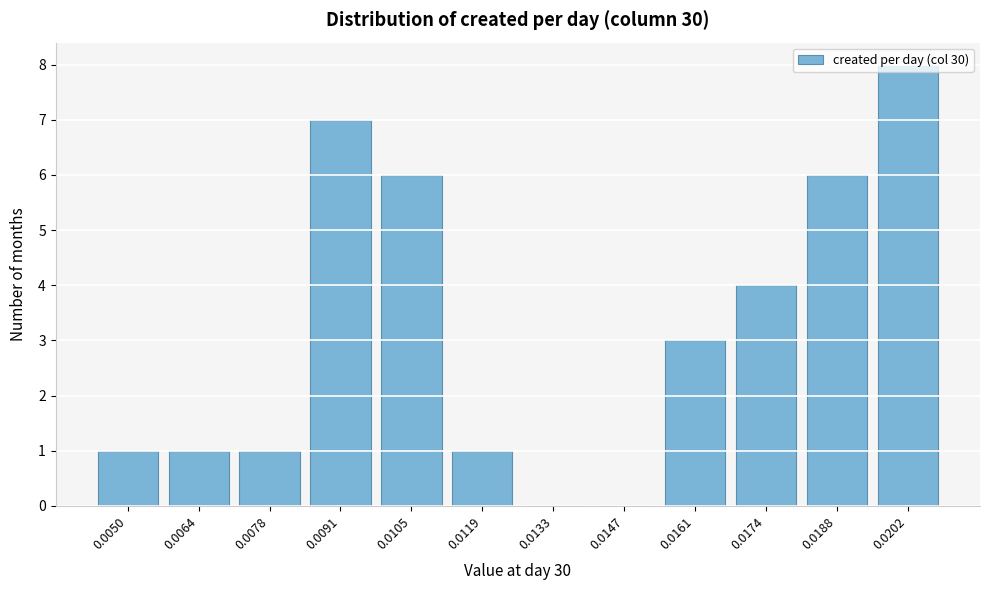

Which has a higher value, 0.0091 or 0.0078?

0.0091